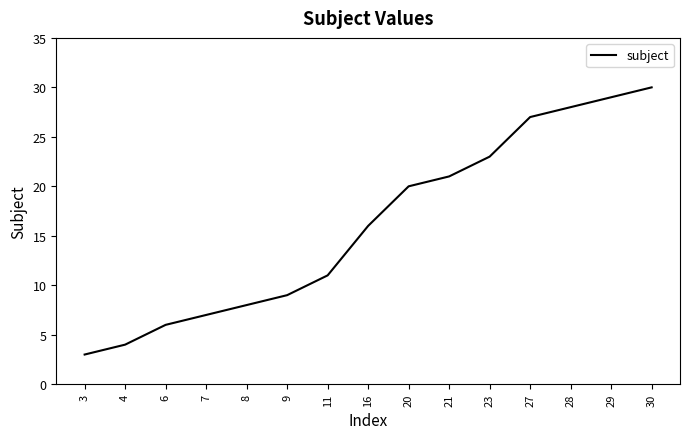

Which has a higher value, 4 or 29?

29